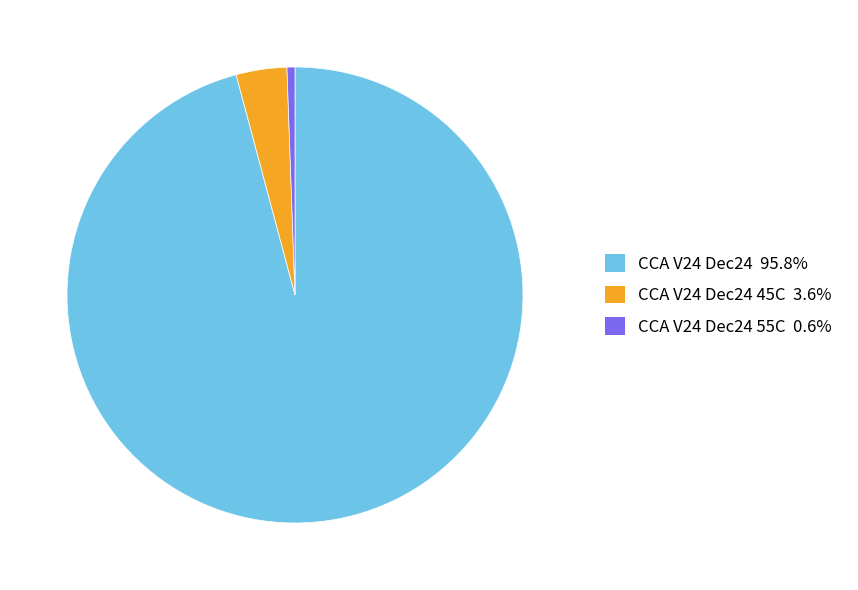

How many slices are in this pie chart?

3